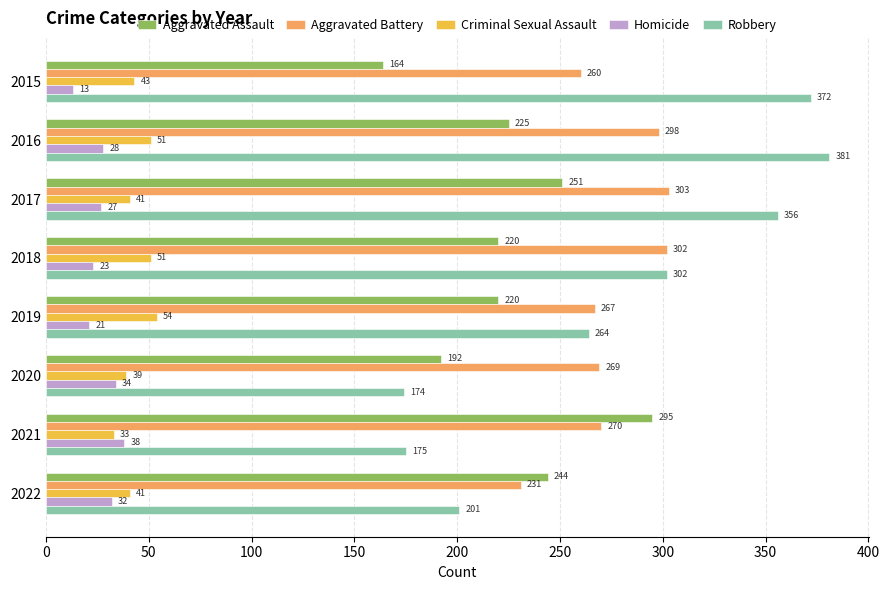

Rank the series by their maximum value, from highest to lowest.

Robbery, Aggravated Battery, Aggravated Assault, Criminal Sexual Assault, Homicide